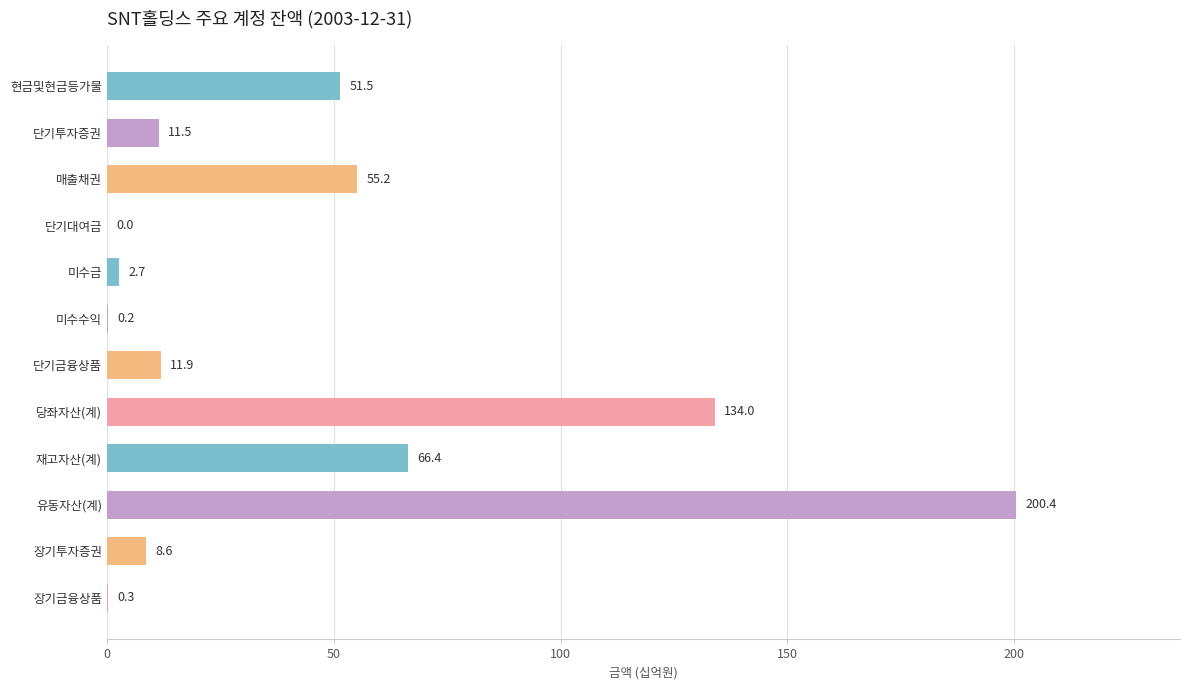

At which label is the value closest to 100?

재고자산(계)